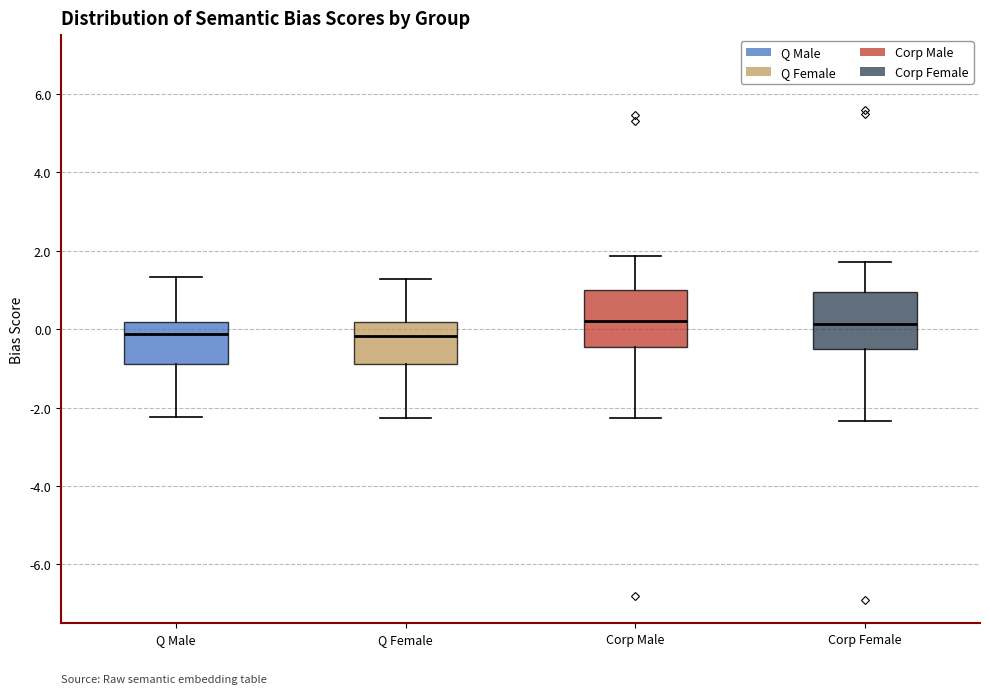

Reading left to right, transcribe this box plot: for each box, give where its median line is, the range the box spans, and where its two whiskers end, as read against the y-axis. The values are not printed on the chart, so give them approximately, as read against the axis.

Q Male: median -0.2, box -0.8 to 0.2, whiskers -2.2 to 1.4
Q Female: median -0.2, box -0.8 to 0.2, whiskers -2.2 to 1.2
Corp Male: median 0.2, box -0.4 to 1.0, whiskers -2.2 to 1.8
Corp Female: median 0.2, box -0.6 to 1.0, whiskers -2.4 to 1.8